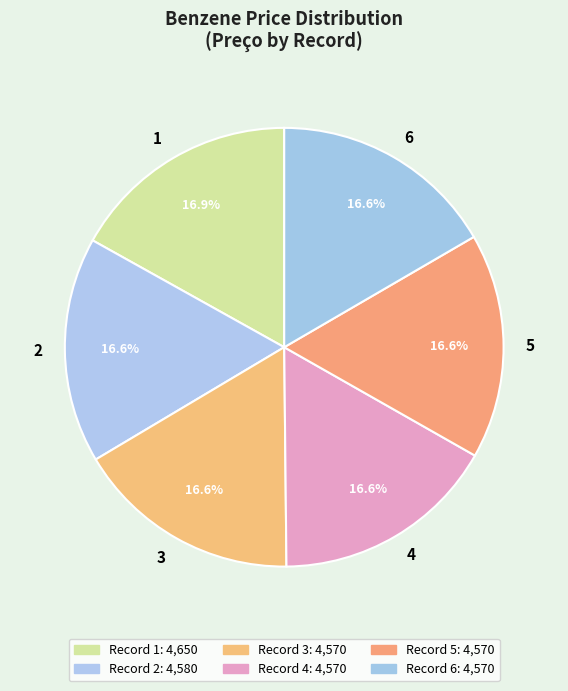

The 2 slice represents 17% of the pie. True or false?

True